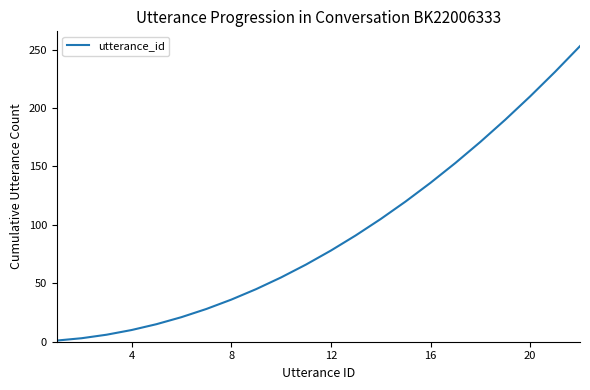

What is the difference between the maximum and minimum values?

252